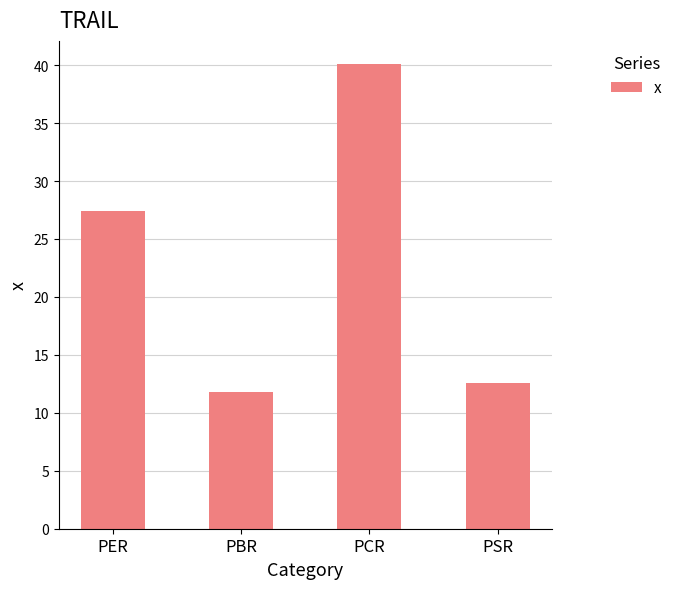

Which label corresponds to the largest value in the chart?

PCR